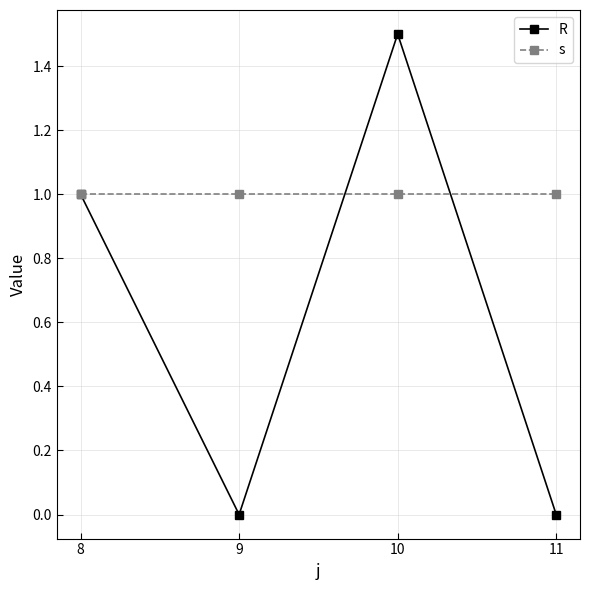

What is the difference between the maximum and minimum values in the R series?

1.5